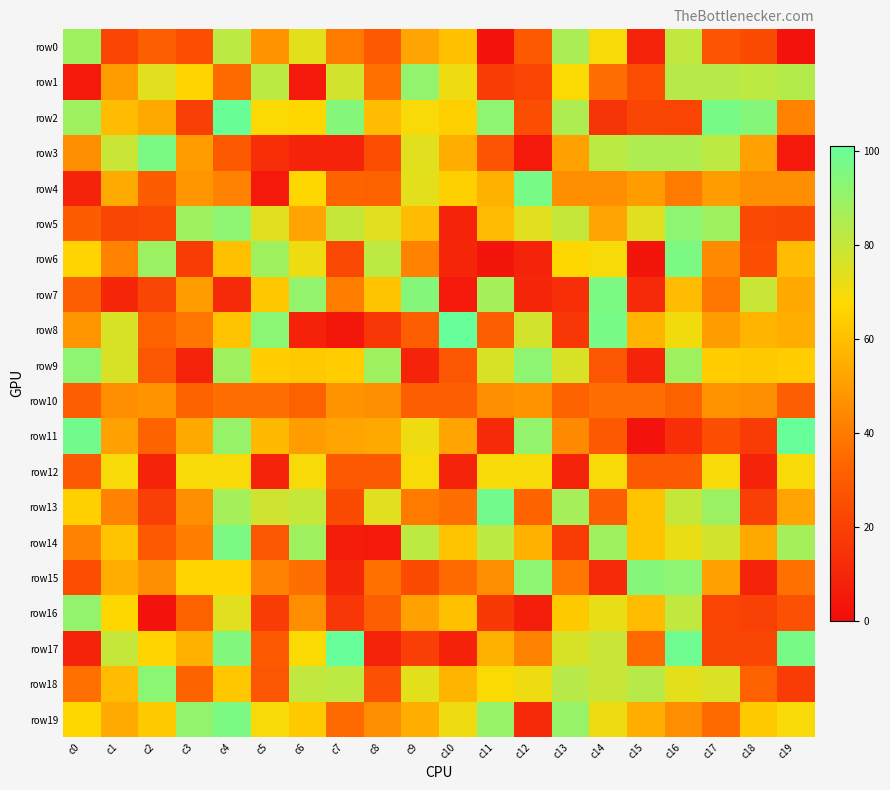

Reading right to left, transcribe all the data shown in this chart.

row0: c19=2	c18=24	c17=27	c16=81	c15=9	c14=69	c13=86	c12=29	c11=2	c10=60	c9=52	c8=29	c7=40	c6=73	c5=47	c4=82	c3=25	c2=31	c1=21	c0=88
row1: c19=84	c18=82	c17=83	c16=83	c15=25	c14=36	c13=68	c12=21	c11=18	c10=71	c9=91	c8=37	c7=77	c6=5	c5=82	c4=35	c3=66	c2=74	c1=50	c0=5
row2: c19=42	c18=94	c17=97	c16=21	c15=22	c14=15	c13=85	c12=25	c11=92	c10=65	c9=69	c8=59	c7=94	c6=67	c5=68	c4=100	c3=19	c2=53	c1=59	c0=88
row3: c19=5	c18=51	c17=82	c16=85	c15=85	c14=82	c13=51	c12=5	c11=27	c10=55	c9=74	c8=25	c7=9	c6=9	c5=13	c4=29	c3=50	c2=96	c1=79	c0=46
row4: c19=46	c18=46	c17=50	c16=40	c15=50	c14=46	c13=46	c12=97	c11=56	c10=65	c9=73	c8=32	c7=33	c6=67	c5=5	c4=42	c3=48	c2=30	c1=54	c0=9
row5: c19=22	c18=23	c17=88	c16=92	c15=74	c14=52	c13=80	c12=74	c11=59	c10=9	c9=59	c8=74	c7=80	c6=52	c5=74	c4=92	c3=88	c2=23	c1=22	c0=30
row6: c19=59	c18=25	c17=44	c16=96	c15=3	c14=69	c13=67	c12=9	c11=3	c10=10	c9=42	c8=82	c7=23	c6=71	c5=88	c4=60	c3=18	c2=89	c1=42	c0=66
row7: c19=53	c18=79	c17=39	c16=59	c15=11	c14=96	c13=13	c12=10	c11=87	c10=5	c9=94	c8=61	c7=41	c6=91	c5=62	c4=11	c3=50	c2=22	c1=10	c0=31
row8: c19=55	c18=57	c17=50	c16=70	c15=57	c14=97	c13=16	c12=77	c11=31	c10=101	c9=31	c8=16	c7=4	c6=8	c5=93	c4=61	c3=39	c2=32	c1=76	c0=48
row9: c19=64	c18=63	c17=64	c16=88	c15=9	c14=28	c13=76	c12=92	c11=76	c10=28	c9=9	c8=88	c7=64	c6=63	c5=64	c4=88	c3=9	c2=28	c1=76	c0=92
row10: c19=31	c18=45	c17=47	c16=32	c15=36	c14=36	c13=32	c12=47	c11=45	c10=31	c9=31	c8=45	c7=47	c6=32	c5=36	c4=36	c3=32	c2=47	c1=45	c0=31
row11: c19=101	c18=18	c17=25	c16=13	c15=2	c14=29	c13=44	c12=91	c11=11	c10=52	c9=71	c8=53	c7=52	c6=50	c5=58	c4=90	c3=53	c2=33	c1=51	c0=98
row12: c19=69	c18=9	c17=69	c16=29	c15=29	c14=69	c13=9	c12=69	c11=69	c10=9	c9=69	c8=29	c7=29	c6=69	c5=9	c4=69	c3=69	c2=9	c1=69	c0=29
row13: c19=52	c18=19	c17=89	c16=80	c15=61	c14=31	c13=87	c12=33	c11=98	c10=36	c9=40	c8=74	c7=24	c6=80	c5=78	c4=87	c3=46	c2=19	c1=42	c0=65
row14: c19=87	c18=53	c17=77	c16=72	c15=61	c14=88	c13=18	c12=56	c11=82	c10=61	c9=82	c8=5	c7=6	c6=88	c5=28	c4=96	c3=41	c2=29	c1=61	c0=42
row15: c19=37	c18=9	c17=51	c16=92	c15=94	c14=11	c13=39	c12=92	c11=45	c10=35	c9=24	c8=37	c7=10	c6=36	c5=42	c4=66	c3=66	c2=46	c1=55	c0=25
row16: c19=26	c18=20	c17=21	c16=81	c15=59	c14=72	c13=63	c12=7	c11=17	c10=60	c9=51	c8=31	c7=16	c6=45	c5=18	c4=74	c3=32	c2=2	c1=67	c0=91
row17: c19=97	c18=22	c17=22	c16=99	c15=35	c14=79	c13=76	c12=42	c11=56	c10=8	c9=19	c8=9	c7=101	c6=68	c5=29	c4=95	c3=56	c2=66	c1=80	c0=9
row18: c19=18	c18=32	c17=75	c16=73	c15=83	c14=79	c13=83	c12=71	c11=68	c10=57	c9=73	c8=26	c7=82	c6=81	c5=28	c4=62	c3=33	c2=93	c1=59	c0=37
row19: c19=69	c18=63	c17=35	c16=45	c15=55	c14=71	c13=90	c12=11	c11=90	c10=71	c9=55	c8=45	c7=35	c6=63	c5=69	c4=96	c3=91	c2=63	c1=54	c0=67